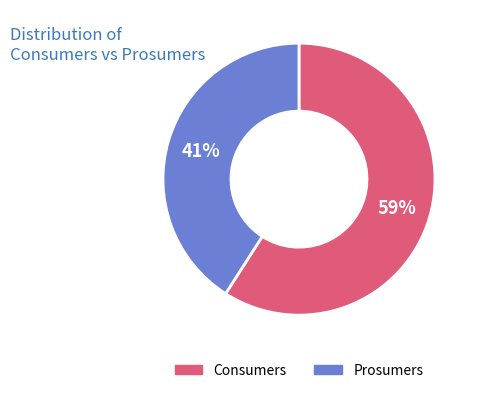

How many segments does this pie chart have?

2